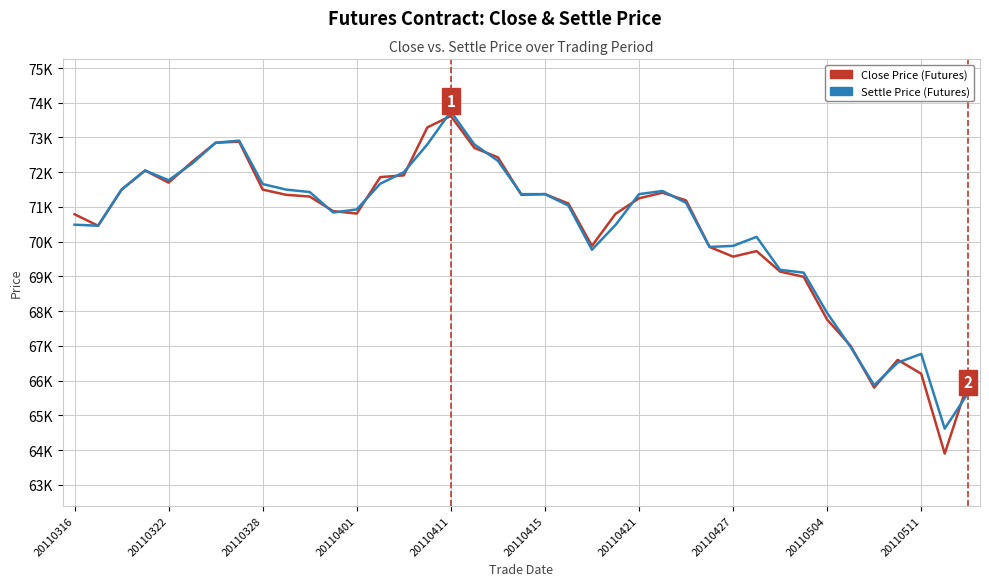

What are all the series names shown in the legend?

Close Price (Futures), Settle Price (Futures)